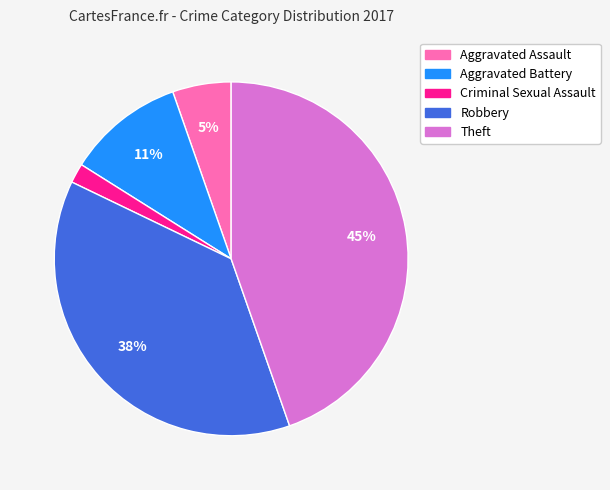

Which category has the biggest portion of the pie?

Theft